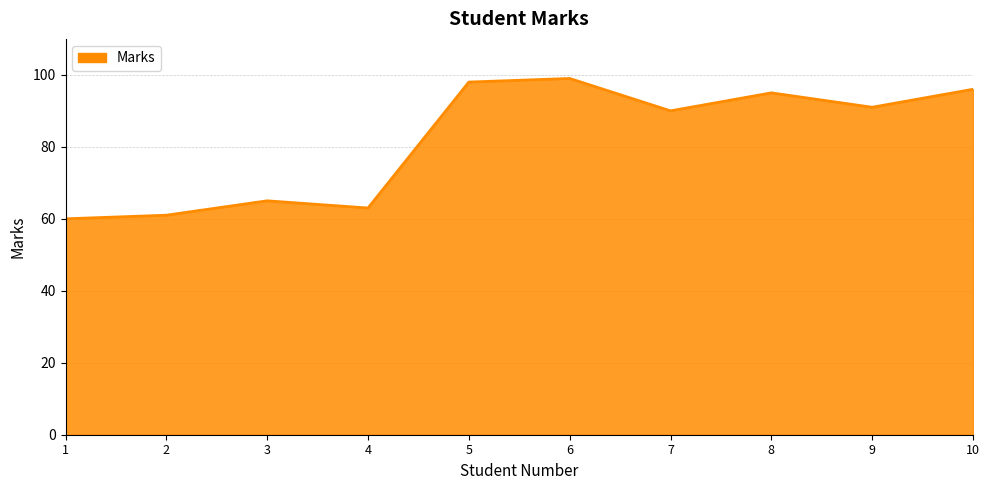

What is the average value?

82